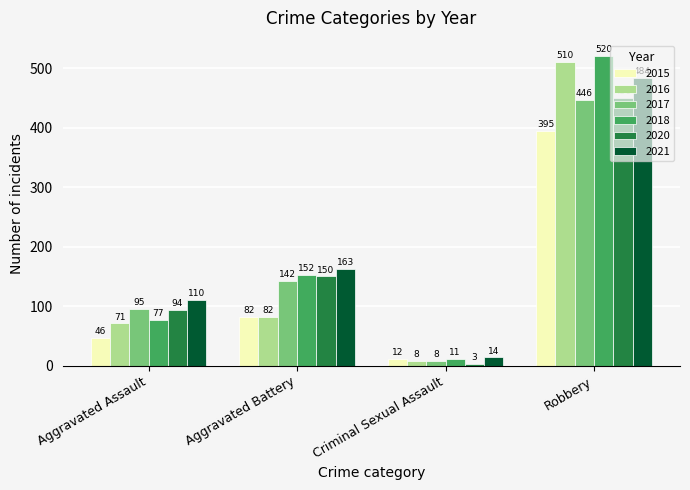

List the series in order of their peak value, highest first.

2018, 2016, 2021, 2020, 2017, 2015